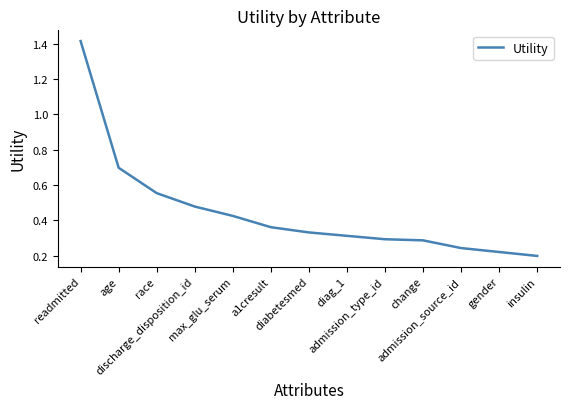

At which label is the value closest to 0?

insulin